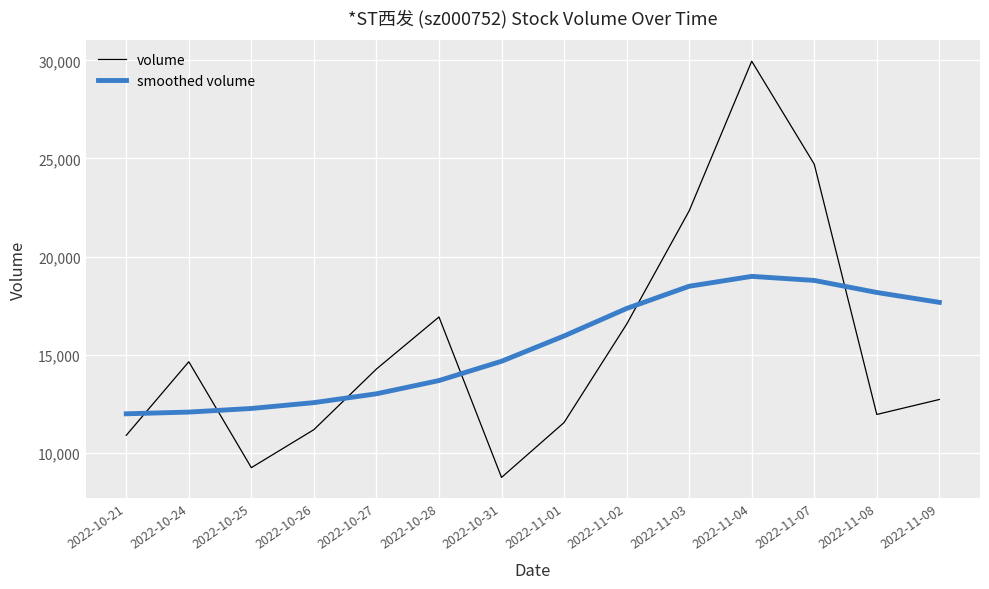

What is the difference between the maximum and minimum values in the volume series?

21224